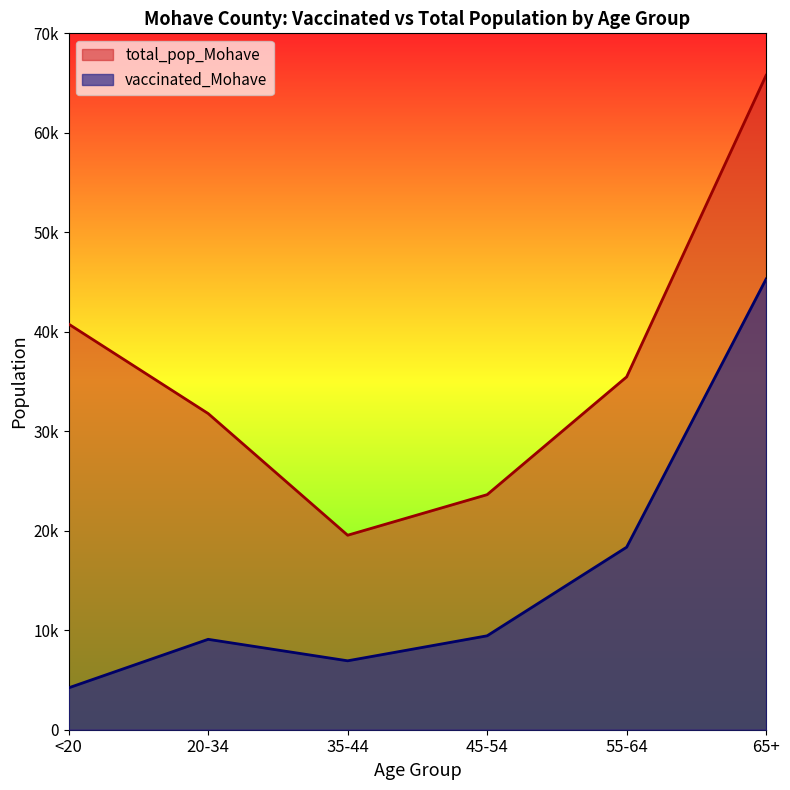

List the series in order of their peak value, highest first.

total_pop_Mohave, vaccinated_Mohave